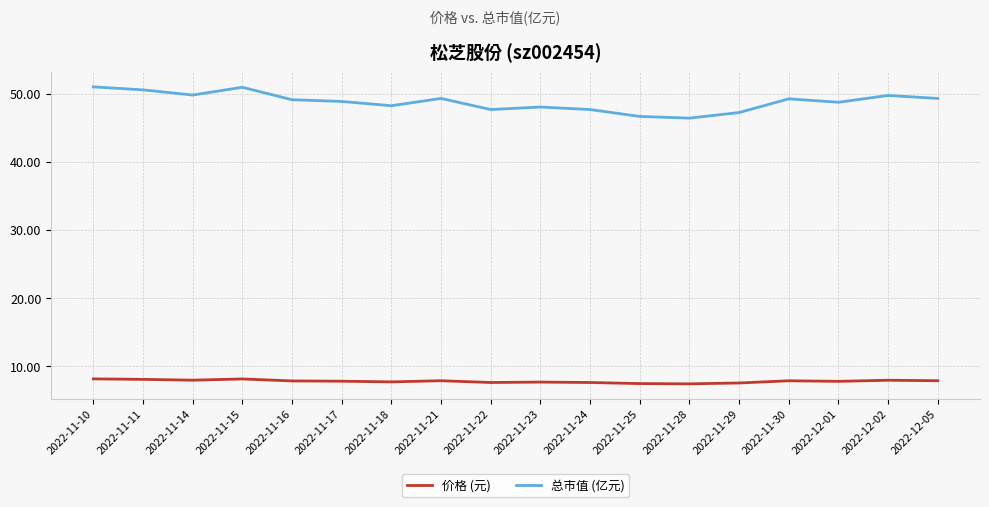

What is the total value across all series at 2022-11-18?

55.9